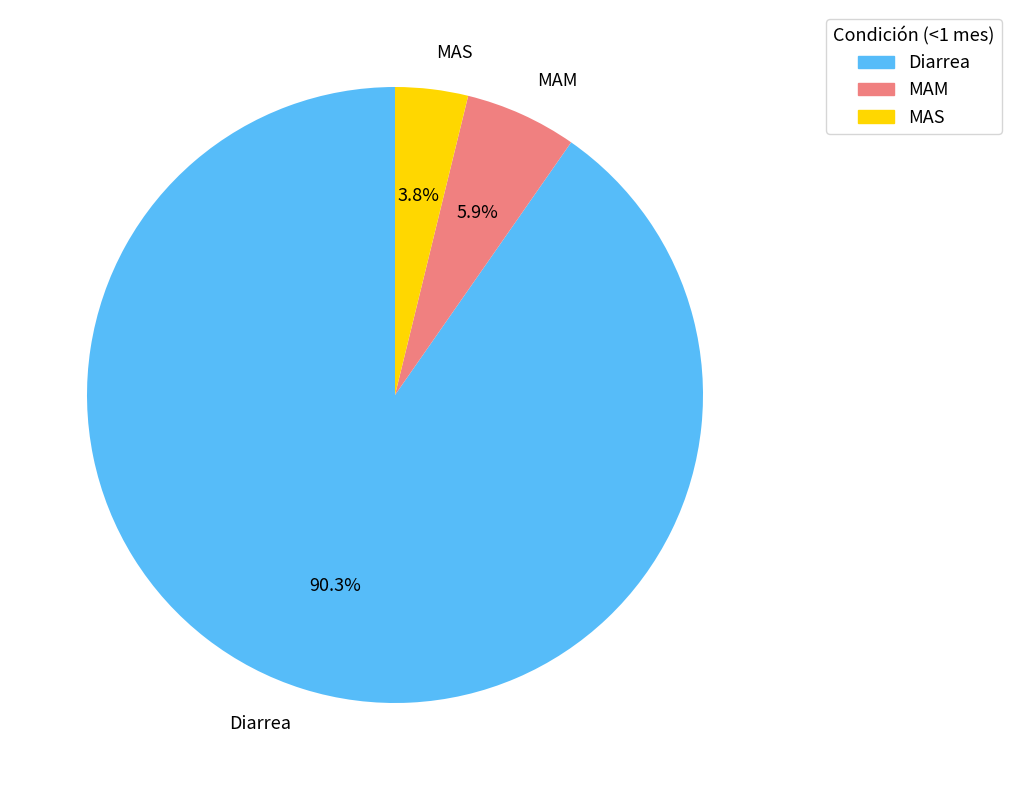

What percentage is NOT represented by Diarrea?

9.7%